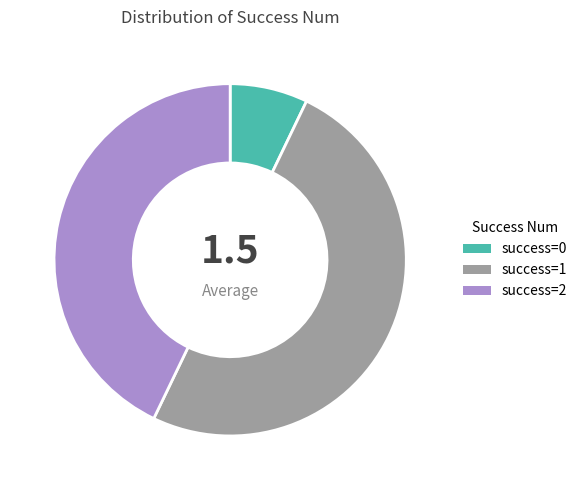

To the nearest percent, what is the difference between the largest and smallest slice percentages?

43%